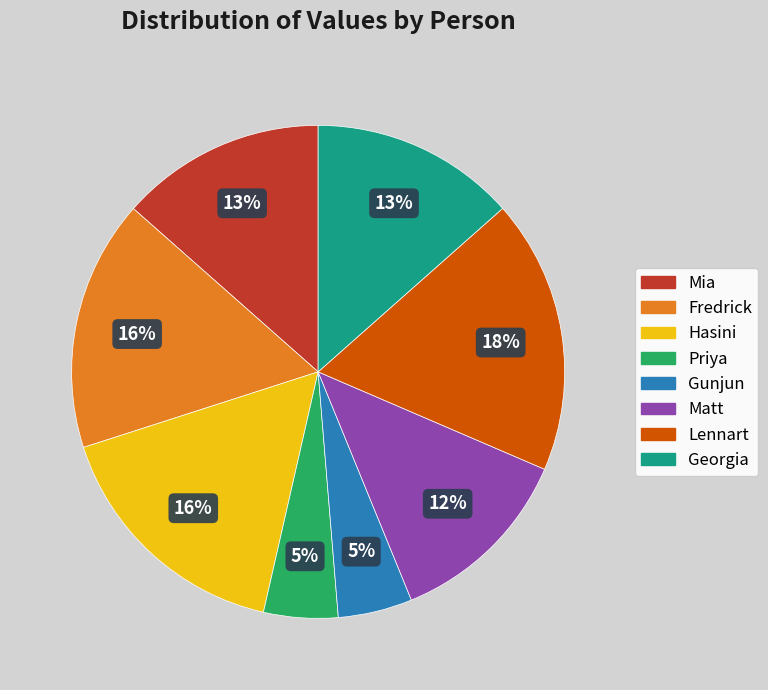

What percentage is the Hasini slice, to the nearest percent?

16%